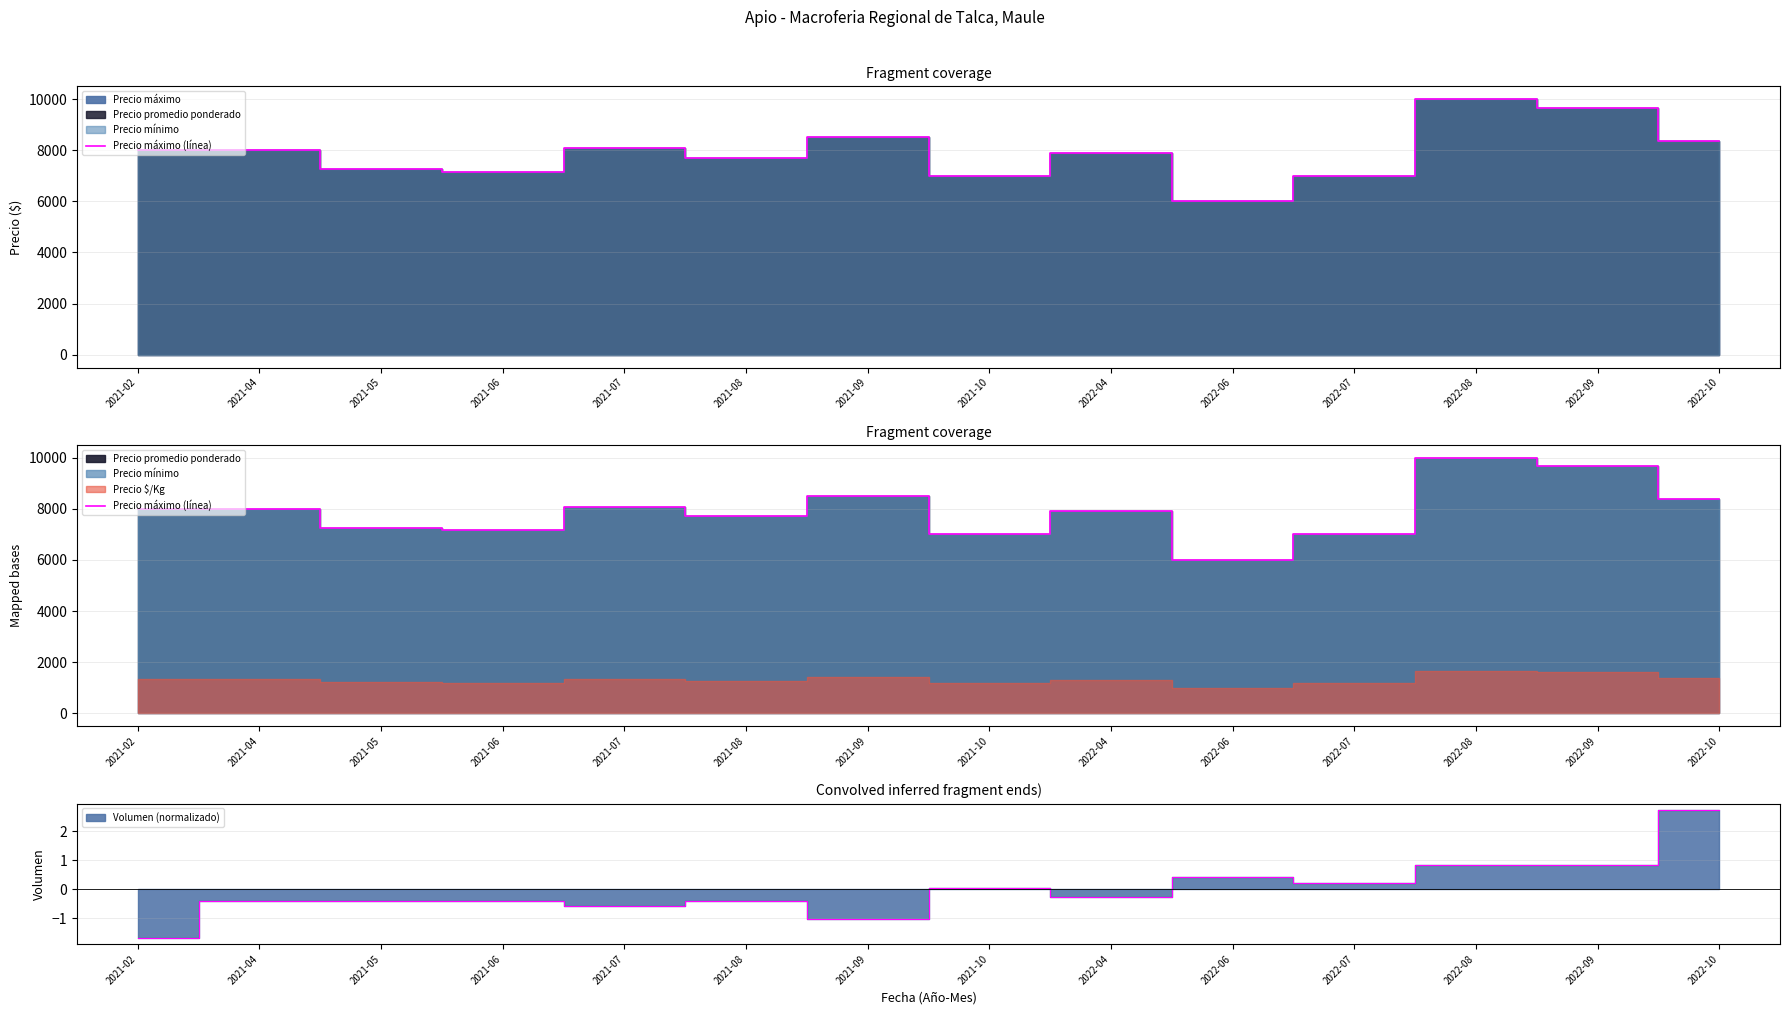

What position from the right is 2022-09?

2